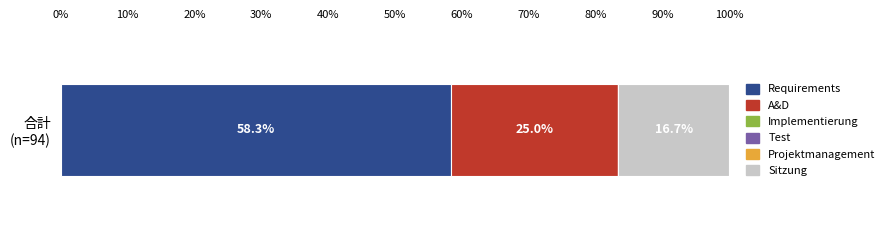

What is the highest value of the Requirements series?

58.3